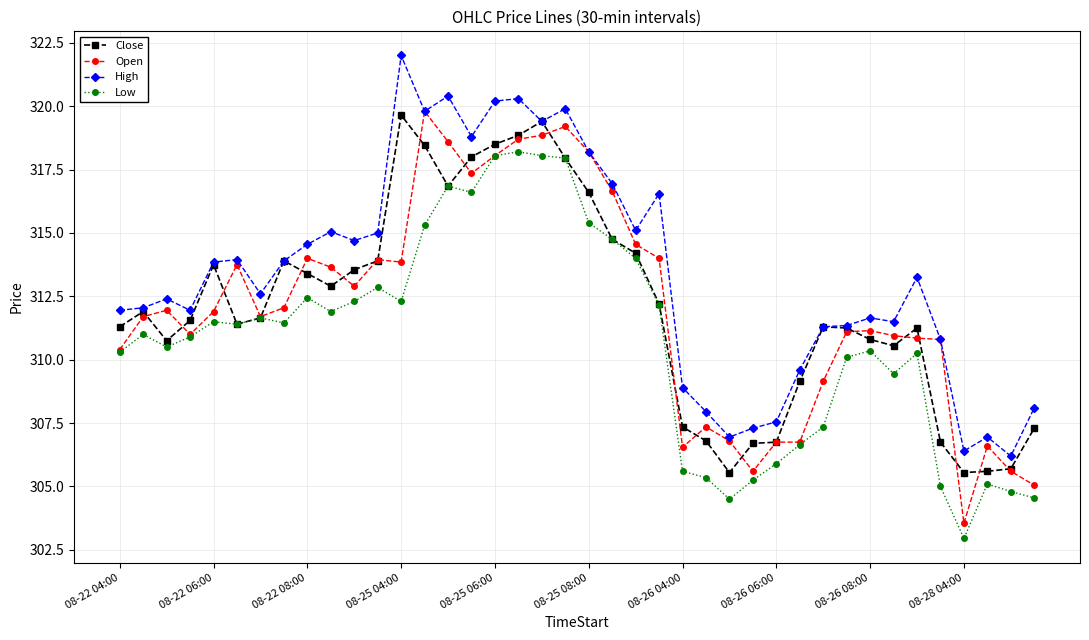

Which series has the largest total across all categories?

High